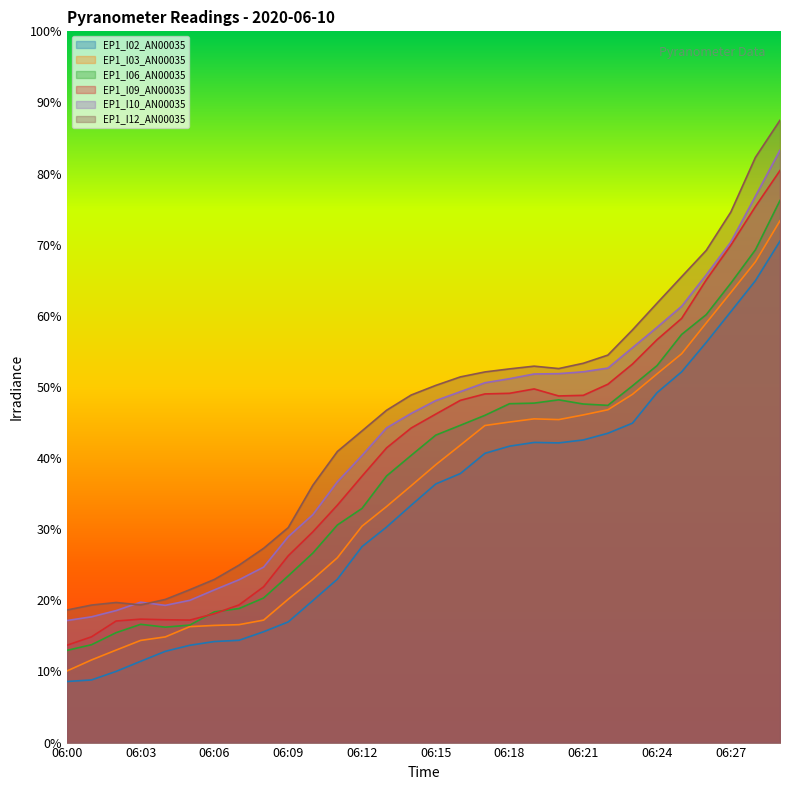

What is the value of the EP1_I12_AN00035 point at the 8th from the left?

24.9